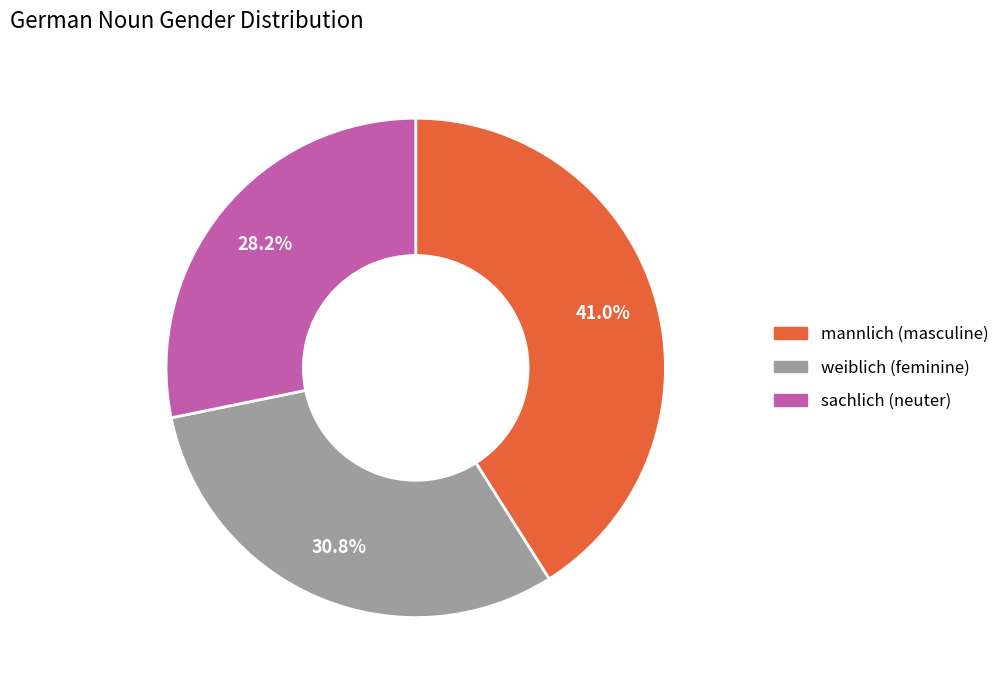

Is the sum of mannlich (masculine) and weiblich (feminine) greater than half?

Yes